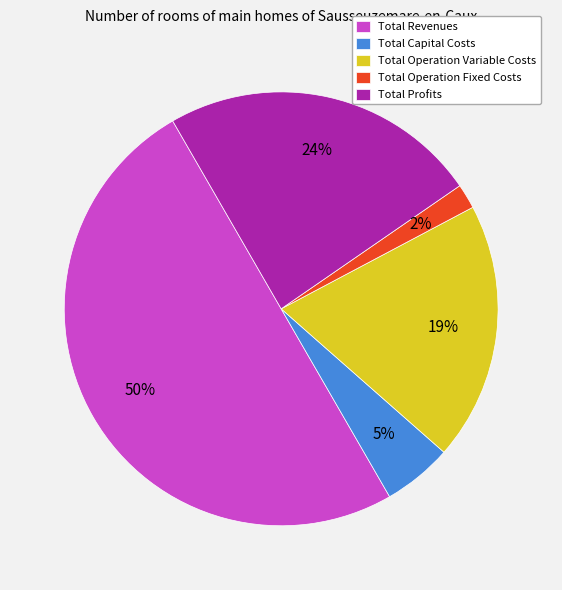

To the nearest percent, what percentage of the pie is Total Operation Fixed Costs?

2%